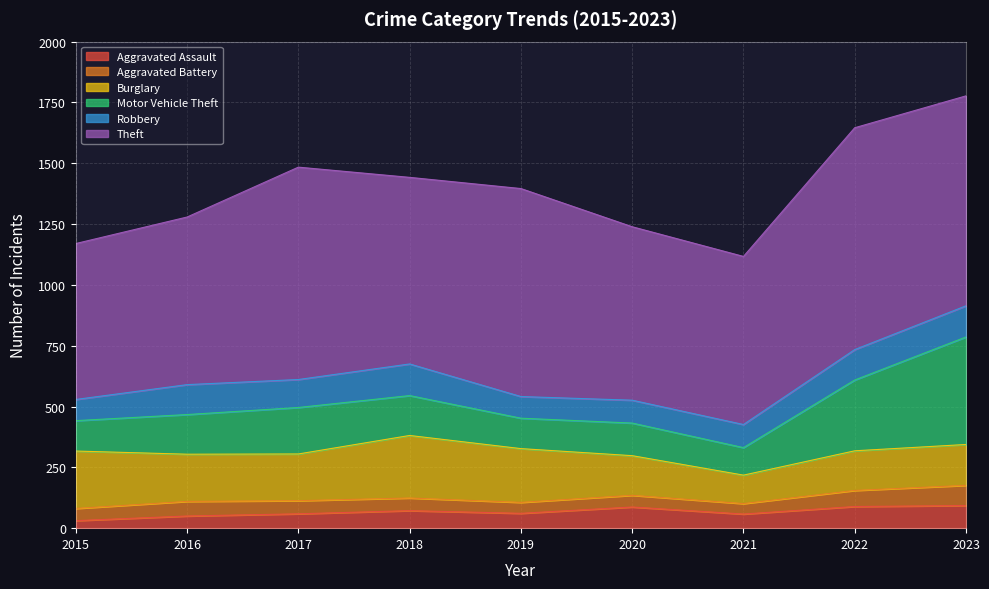

At which category is the sum across all series the highest?

2023